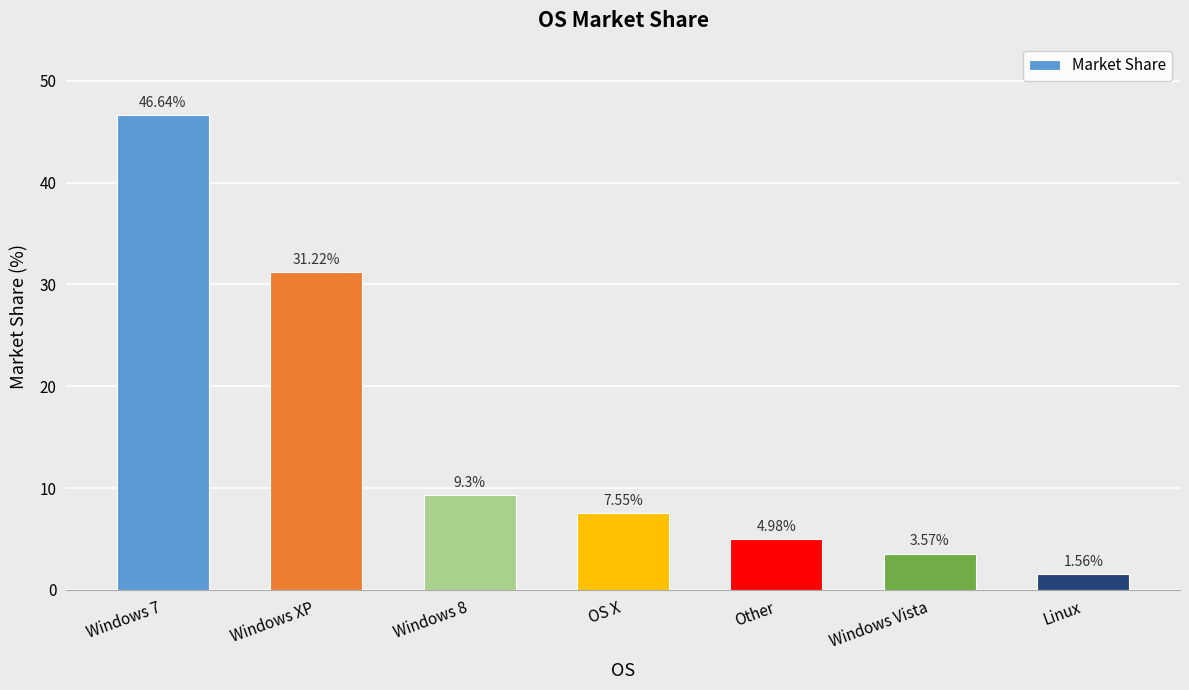

What is the sum of the values at OS X and Windows XP?

38.8